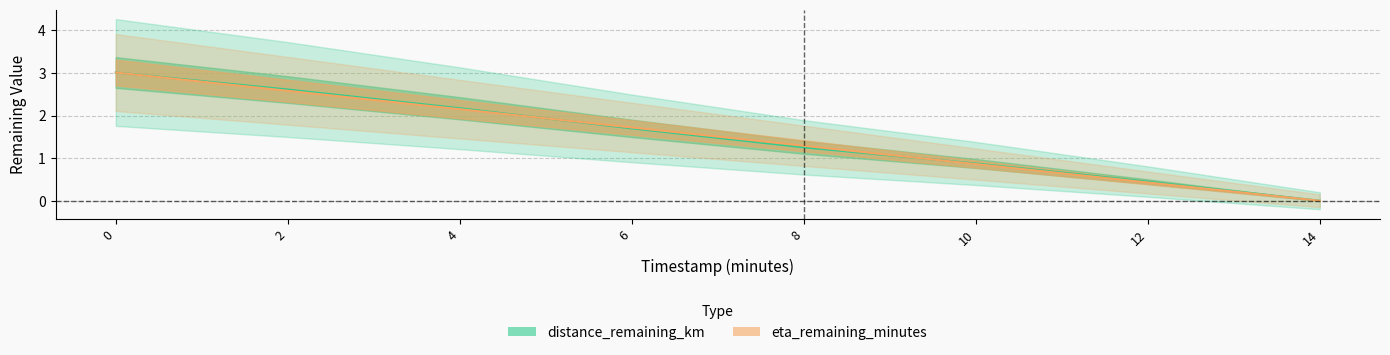

Reading right to left, extract all data points from this chart.

distance_remaining_km: 0.0	0.5	0.9	1.3	1.7	2.2	2.6	3.0
eta_remaining_minutes: 0.0	0.4	0.9	1.3	1.7	2.1	2.6	3.0